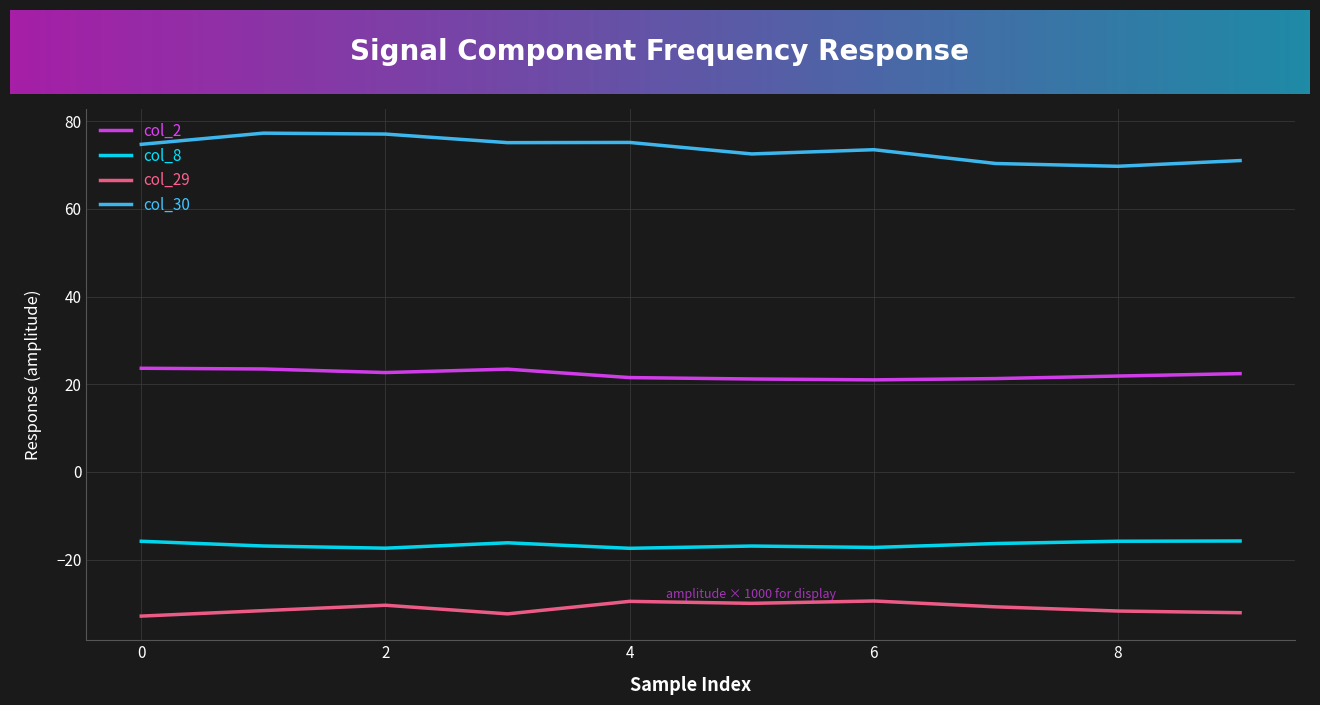

What is the minimum value shown in the chart?

-32.9